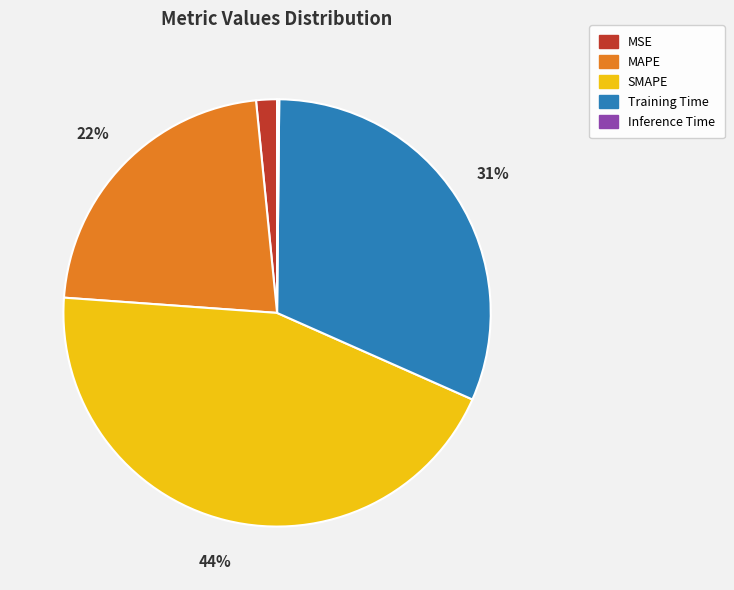

True or false: MAPE accounts for 14% of the total.

False